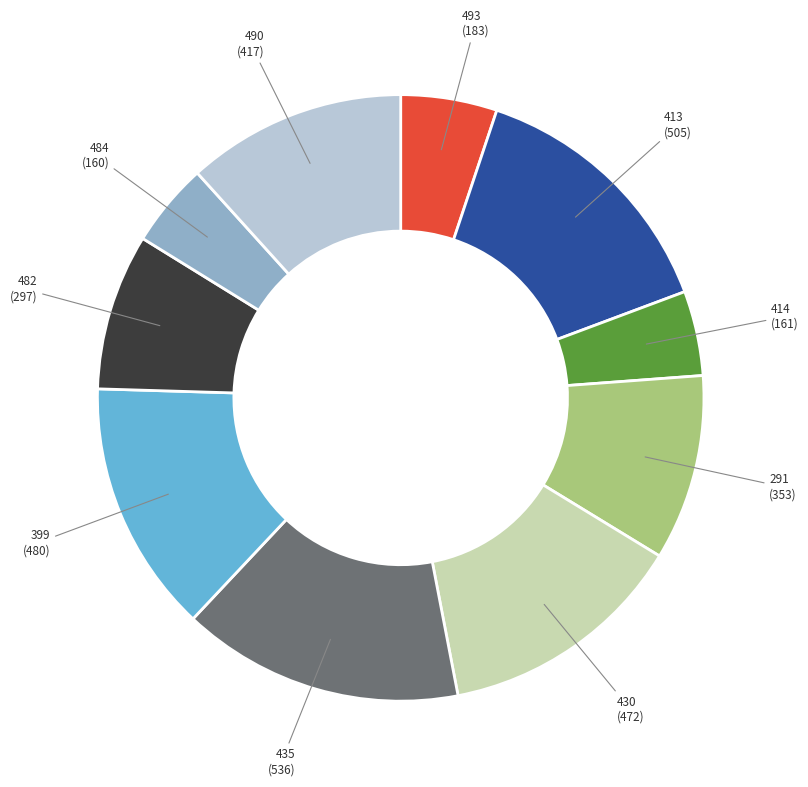

Between 484 and 482, which is larger?

482